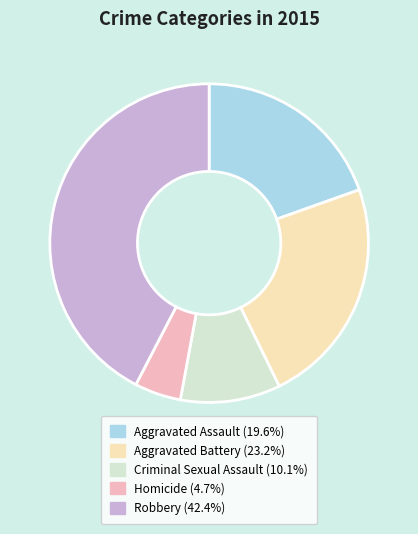

Is it true that Homicide is 5% of the pie?

True